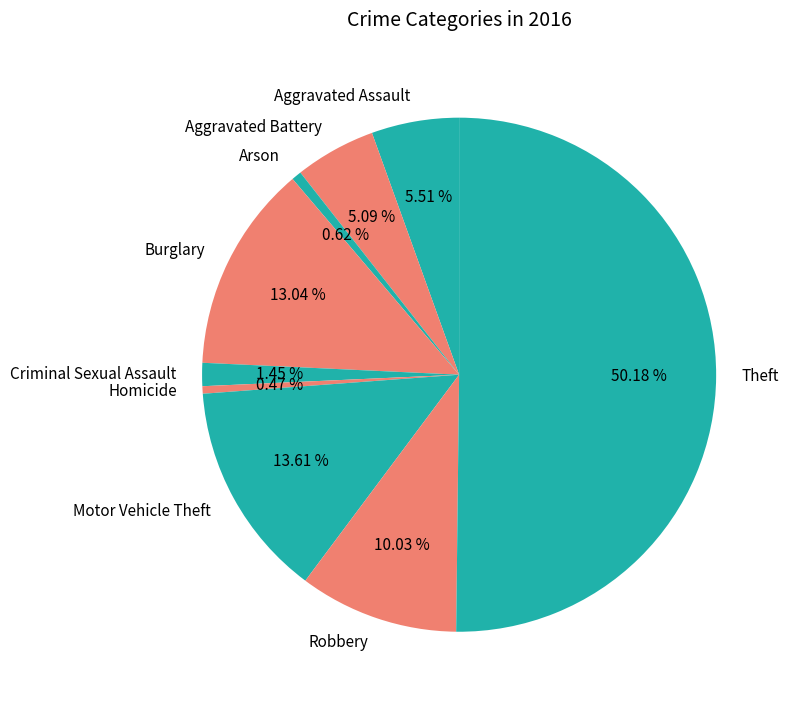

What portion of the pie excludes Homicide?

99.5%